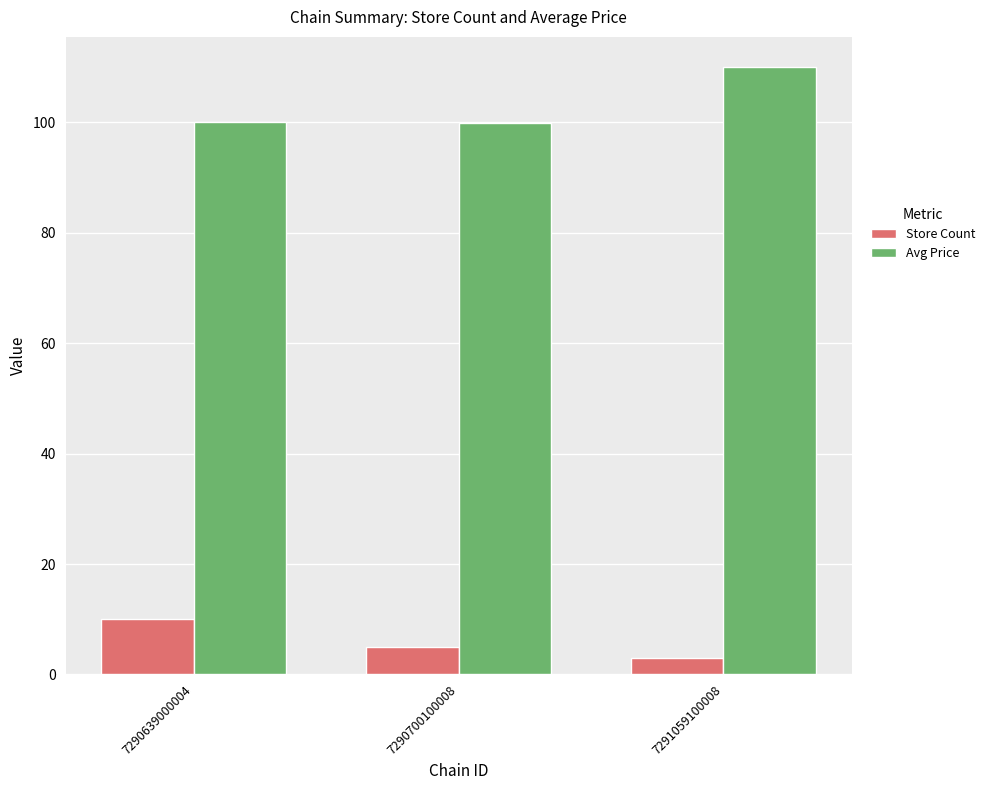

What is the total value across all series at 7290700100008?

104.9